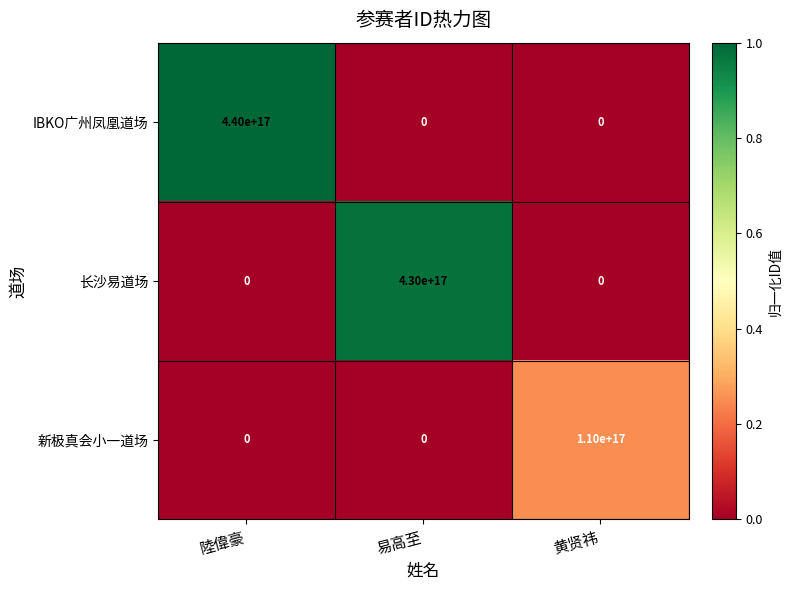

Is it true that IBKO广州凤凰道场 equals 0 at 黄贤祎?

True